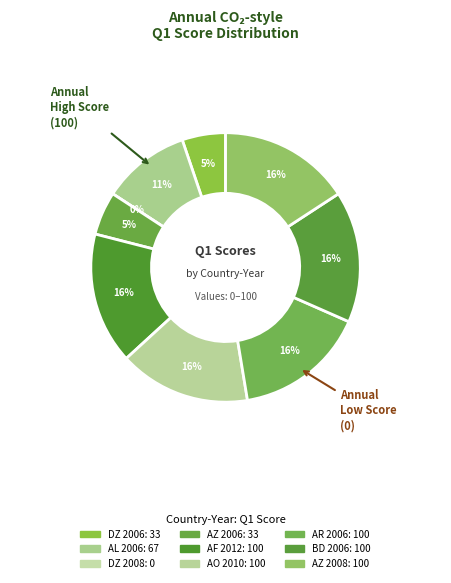

Is the sum of AO 2010 and DZ 2006 greater than half?

No